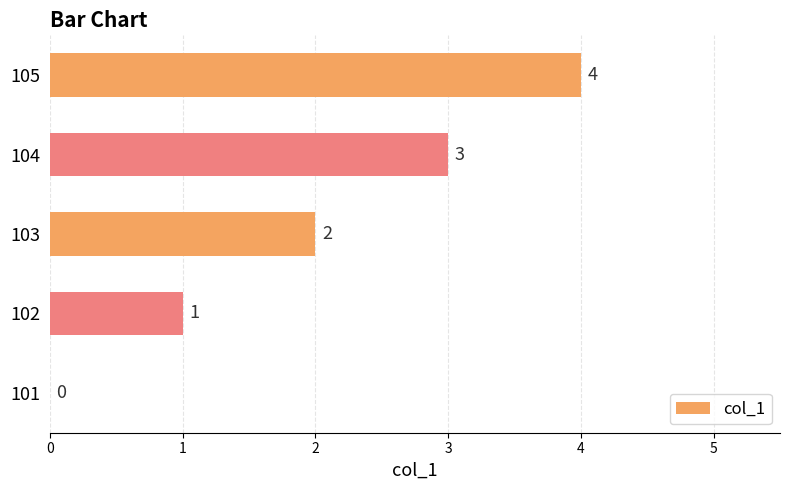

Are the bars horizontal?

Yes